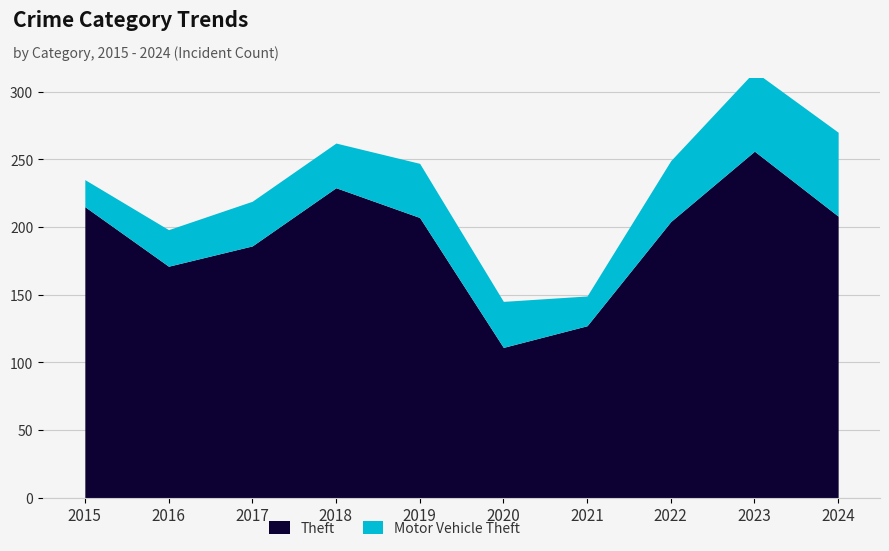

Between 2020 and 2017, which is larger?

2017